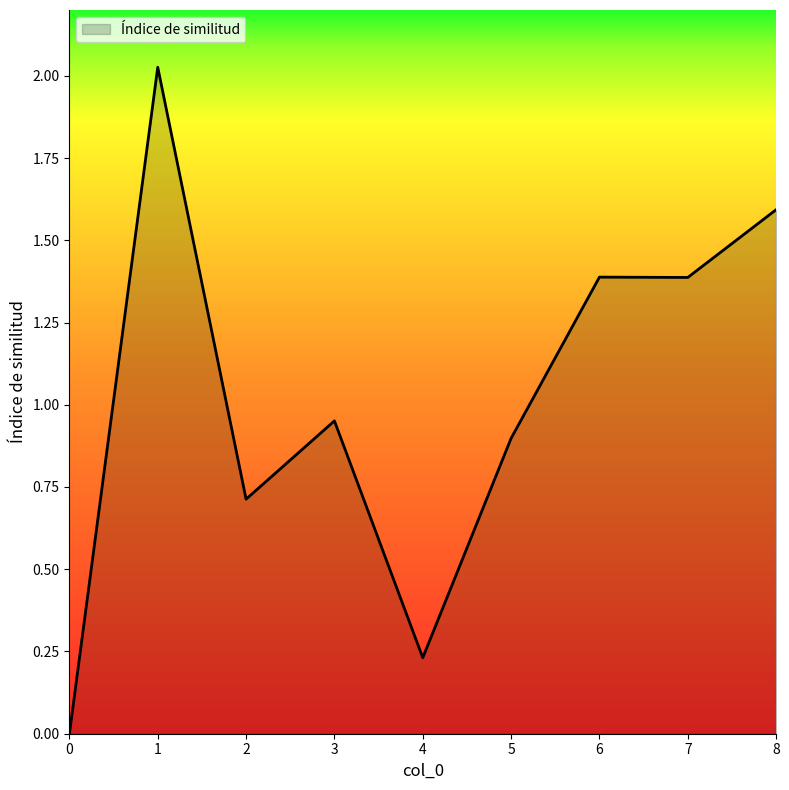

Which has a higher value, 3 or 4?

3